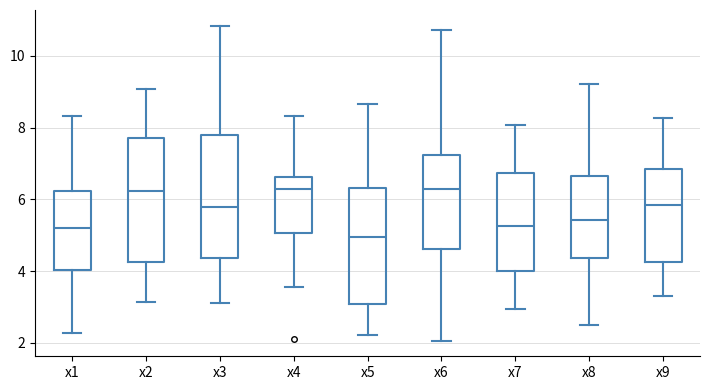

Reading left to right, transcribe this box plot: for each box, give where its median line is, the range the box spans, and where its two whiskers end, as read against the y-axis. The values are not printed on the chart, so give them approximately, as read against the axis.

x1: median 5.2, box 4.0 to 6.2, whiskers 2.2 to 8.4
x2: median 6.2, box 4.2 to 7.8, whiskers 3.2 to 9.0
x3: median 5.8, box 4.4 to 7.8, whiskers 3.2 to 10.8
x4: median 6.2, box 5.0 to 6.6, whiskers 3.6 to 8.4
x5: median 5.0, box 3.0 to 6.4, whiskers 2.2 to 8.6
x6: median 6.2, box 4.6 to 7.2, whiskers 2.0 to 10.8
x7: median 5.2, box 4.0 to 6.8, whiskers 3.0 to 8.0
x8: median 5.4, box 4.4 to 6.6, whiskers 2.4 to 9.2
x9: median 5.8, box 4.2 to 6.8, whiskers 3.4 to 8.2